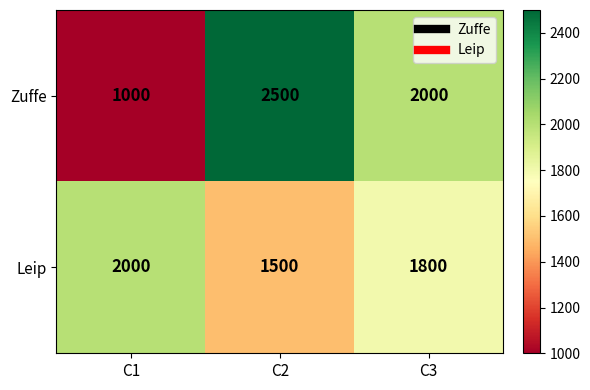

Rank the series at C2 from lowest to highest value.

Leip, Zuffe